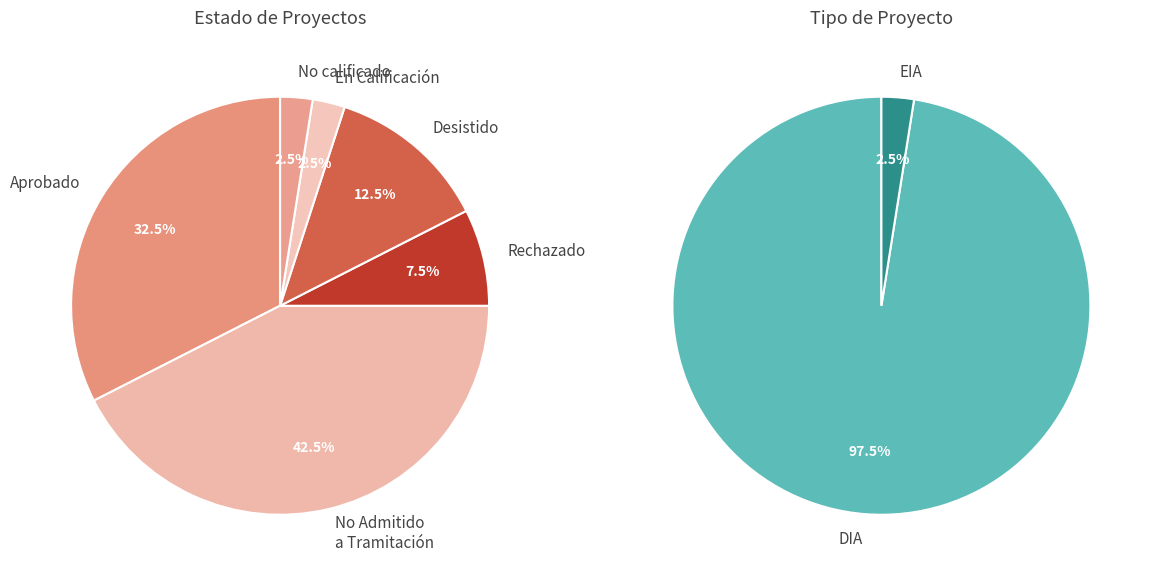

Does No calificado account for over 50% of the chart?

No